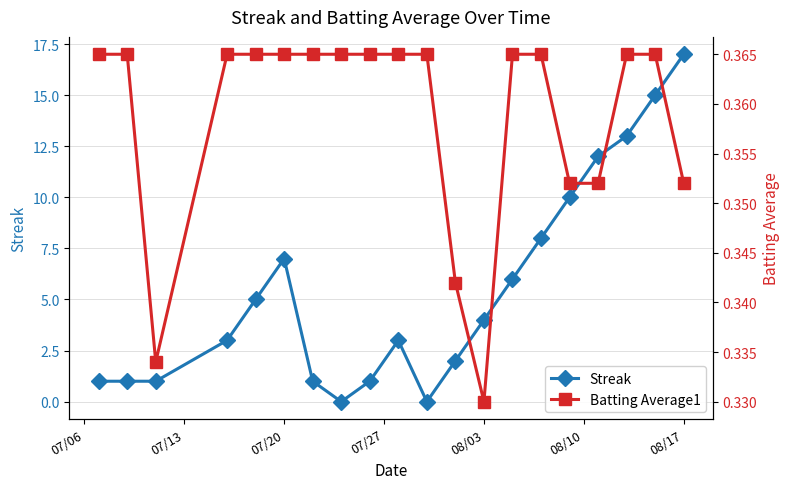

How many data points does each series have?

20